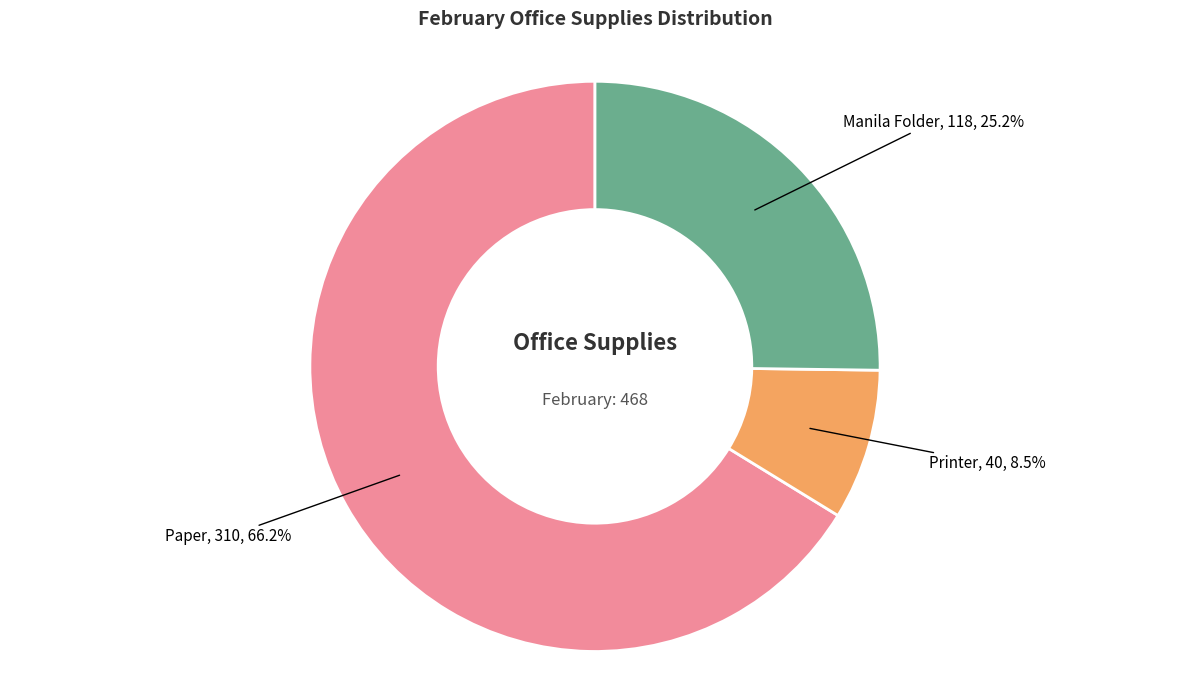

Is there a majority slice in this chart?

Yes